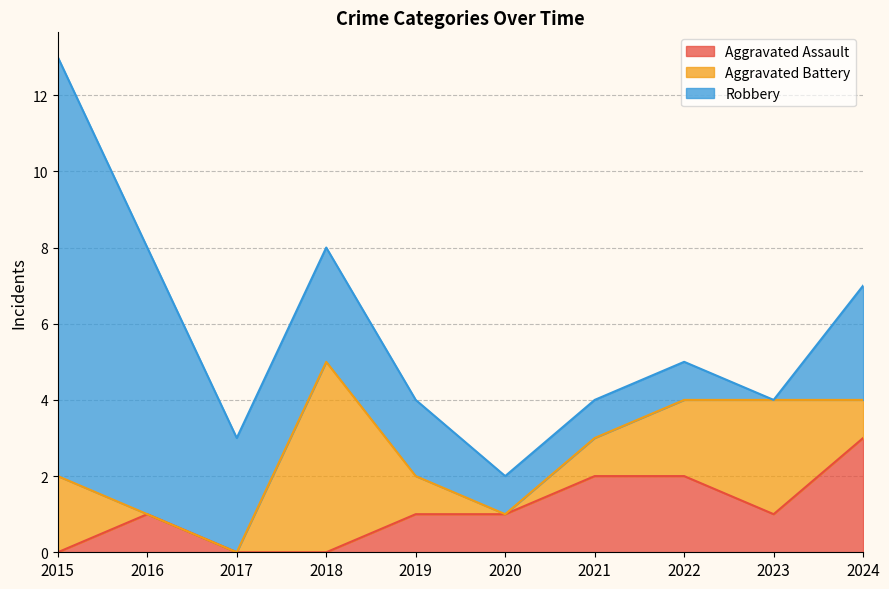

What is the maximum value for Aggravated Assault?

3